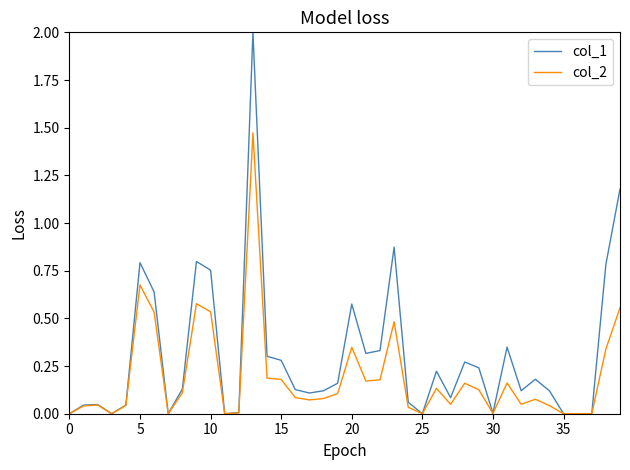

Which series has the largest range (max minus min)?

col_1